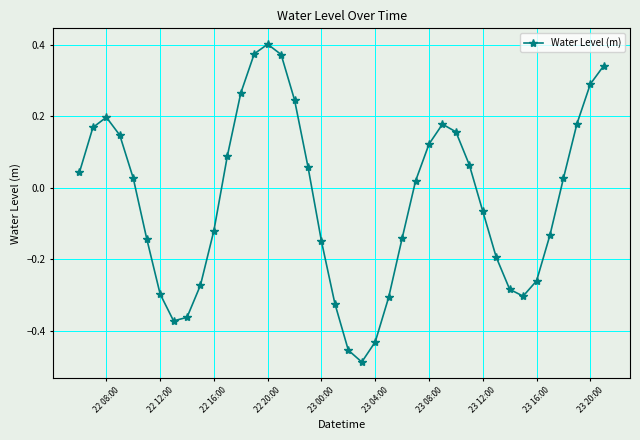

What is the difference between the maximum and minimum values?

0.9